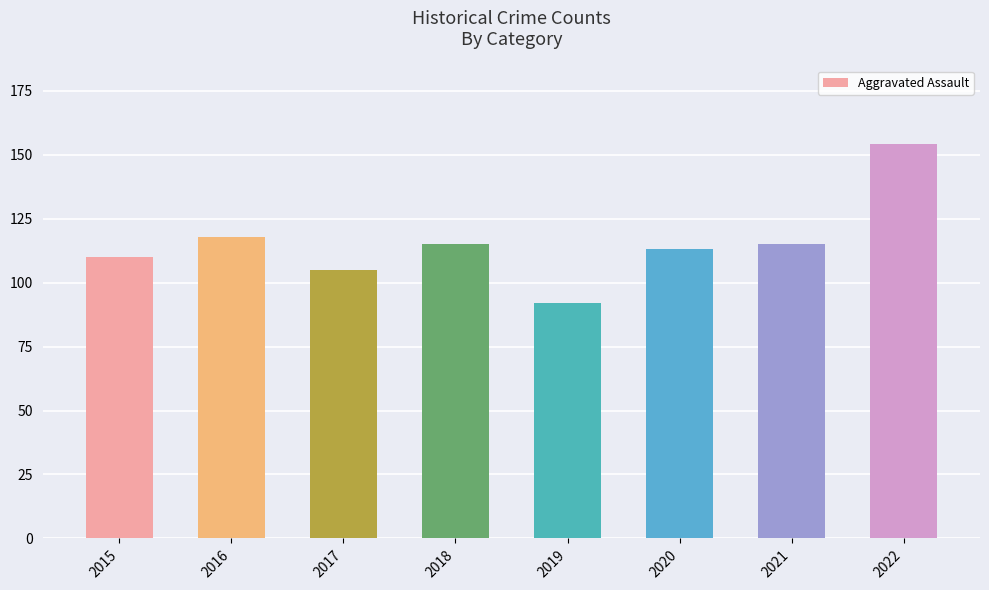

How many distinct data groups are displayed?

1